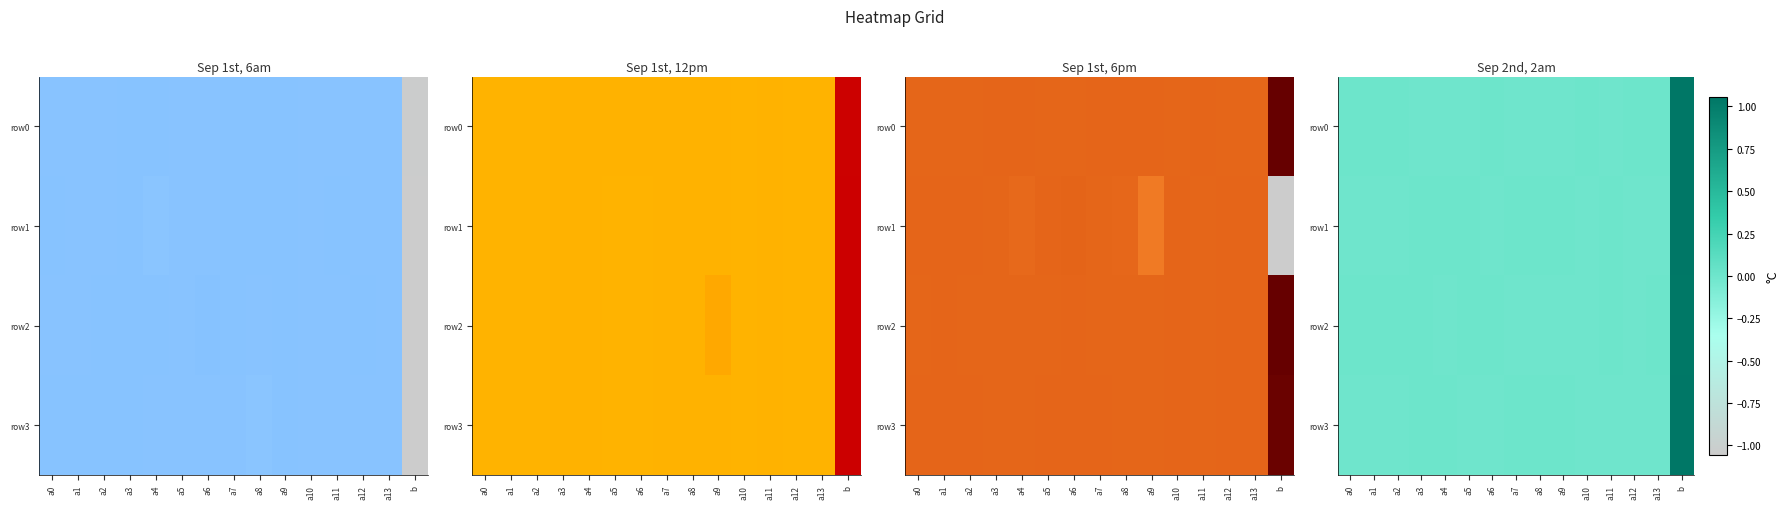

How many positive values does the row3 series have?

6